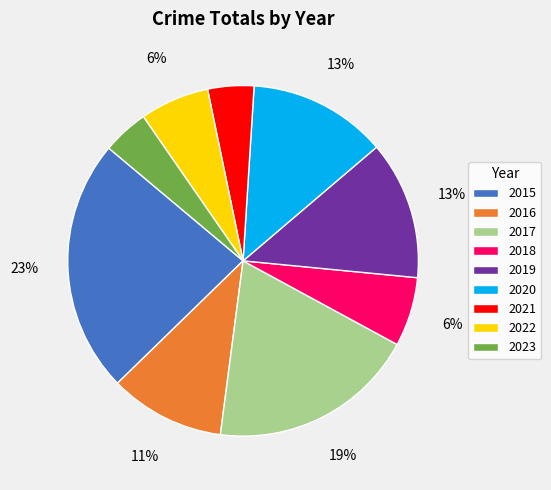

How many segments does this pie chart have?

9